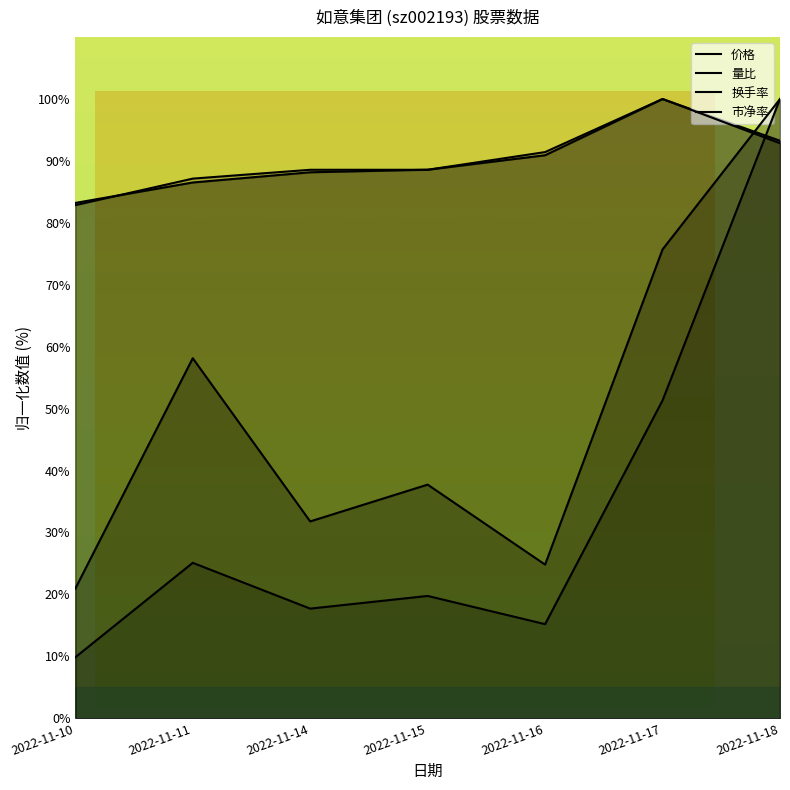

Between 2022-11-16 and 2022-11-14, which is larger?

2022-11-16